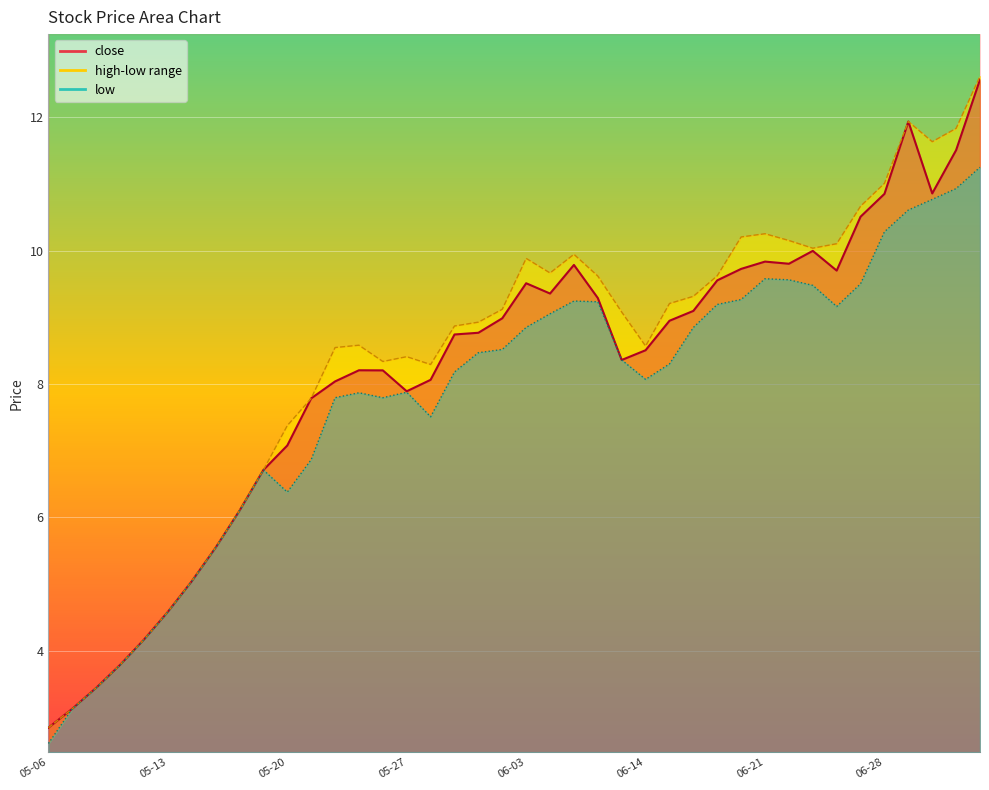

True or false: close and high intersect in this chart.

False